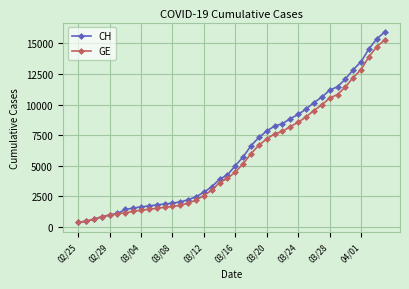

Does the chart have visible grid lines?

Yes